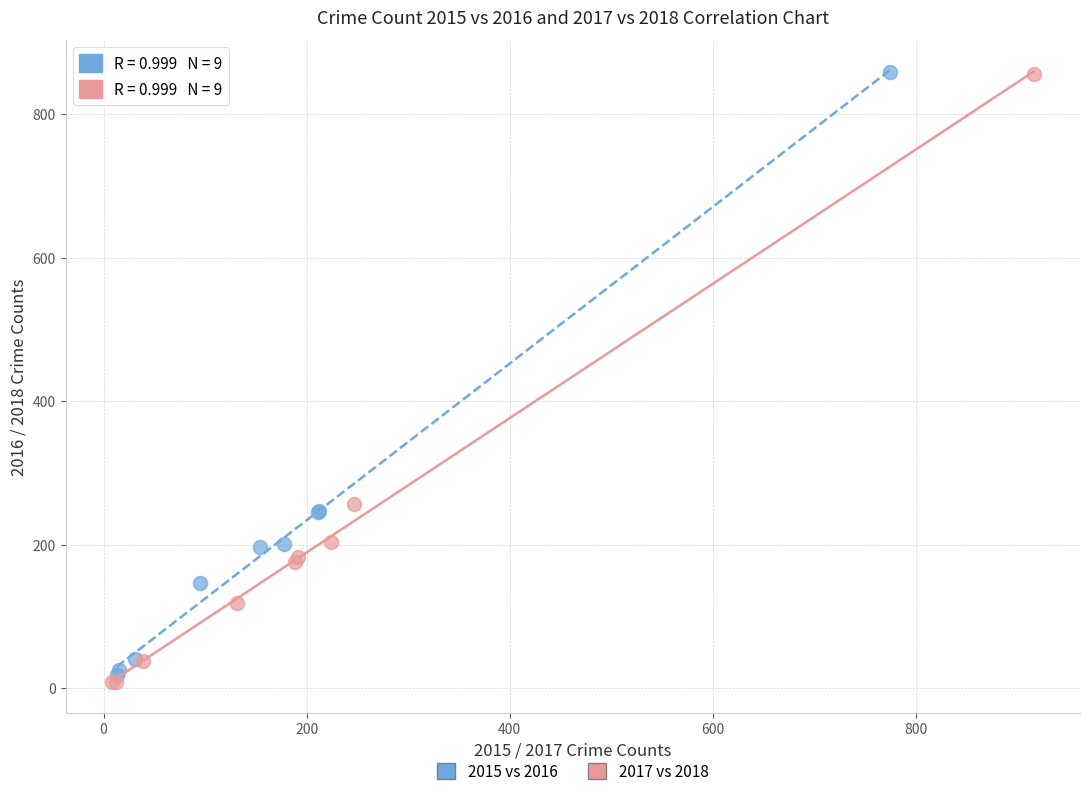

Which series reaches the minimum Y coordinate?

2017 vs 2018